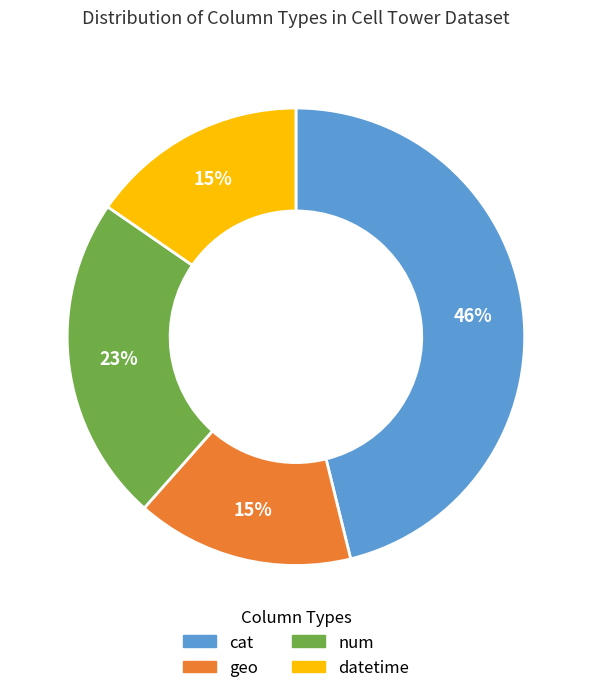

Count the number of slices in the pie.

4